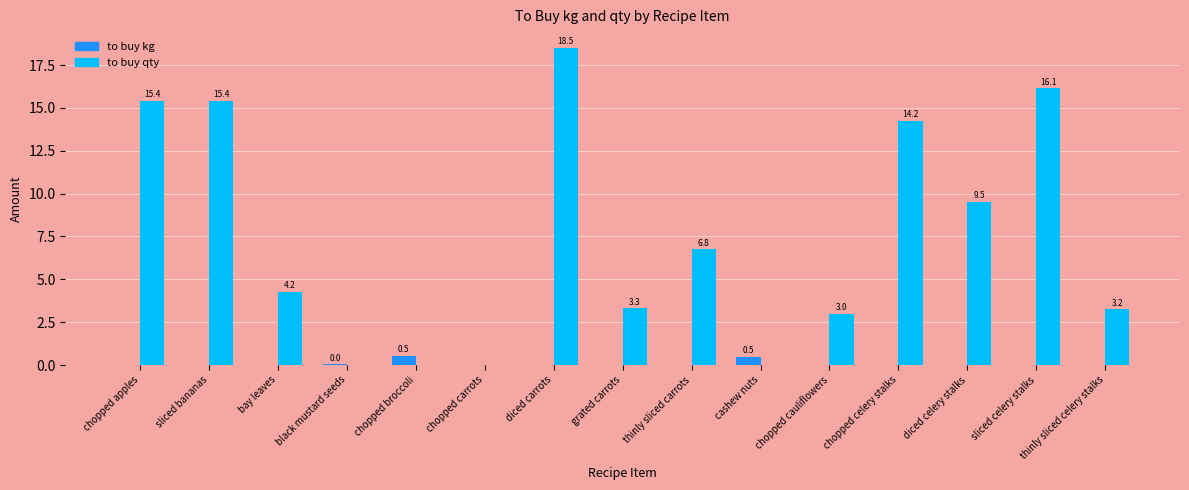

What is the highest value of the to buy qty series?

18.5